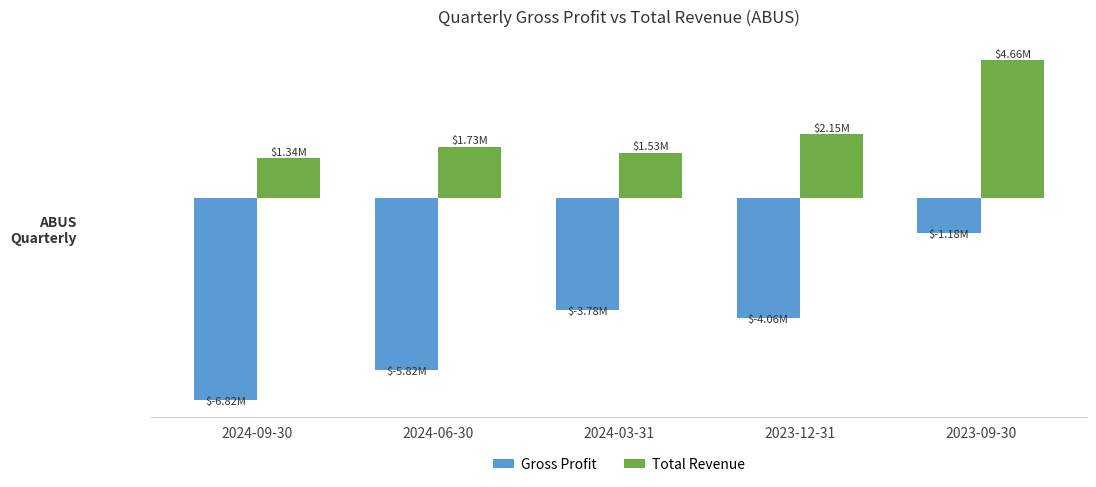

Is the value of Total Revenue at 2023-12-31 greater than the value of Gross Profit at 2024-03-31?

Yes